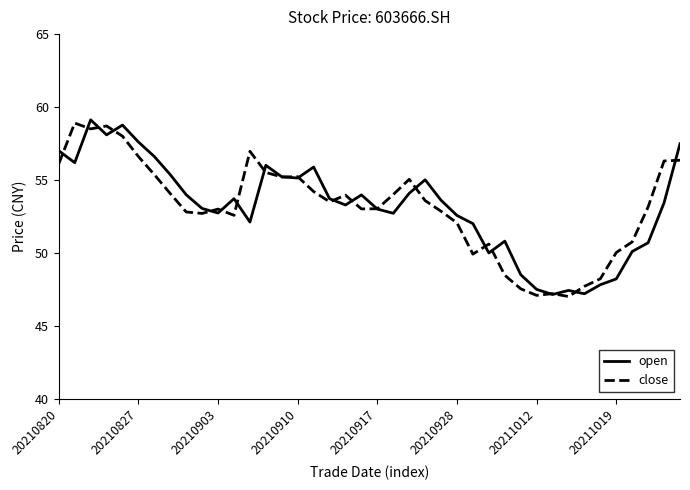

What is the smallest value displayed?

47.0